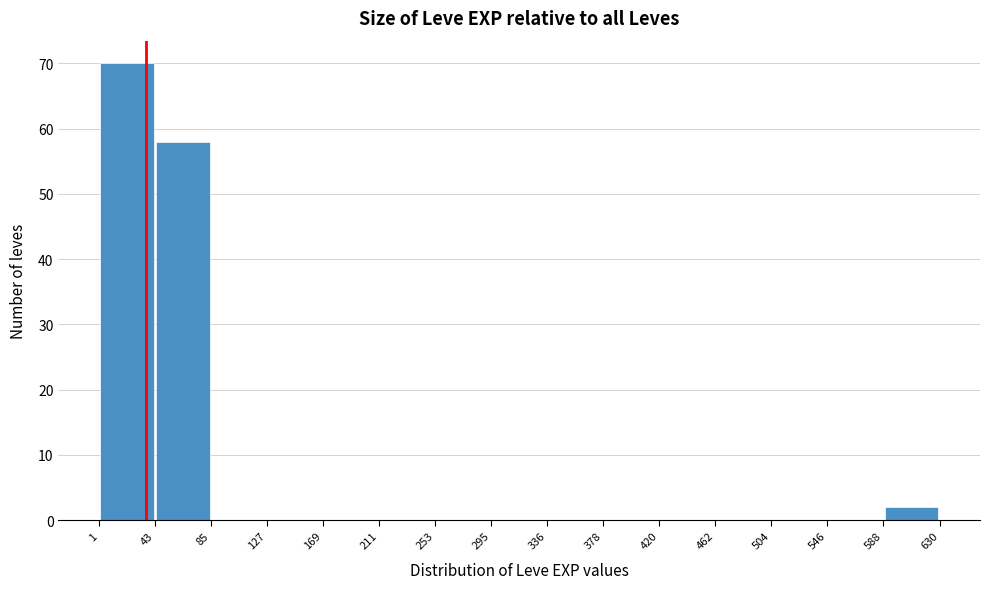

Which range on the x-axis has the tallest bar?

1 to 43